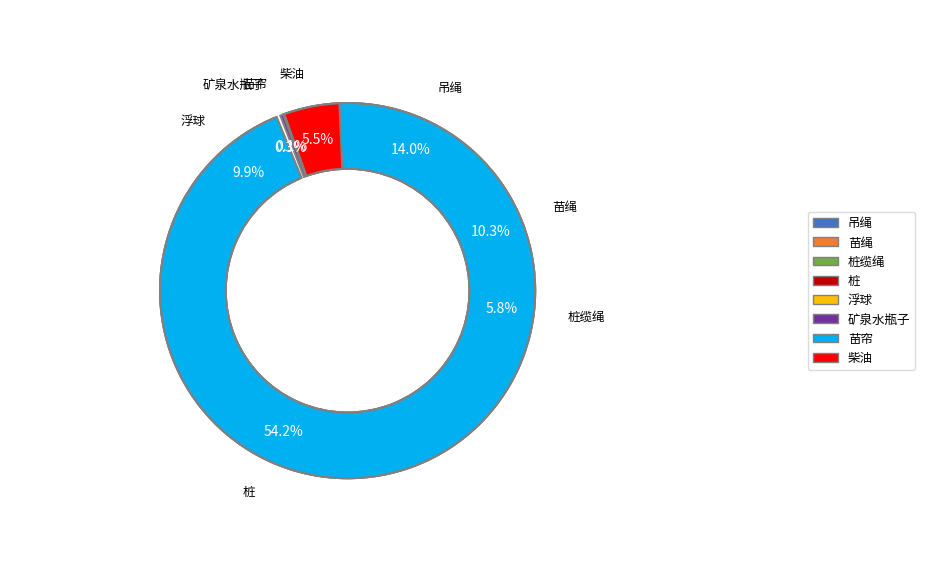

Is 矿泉水瓶子（plastic water bottle） the majority of the pie?

No